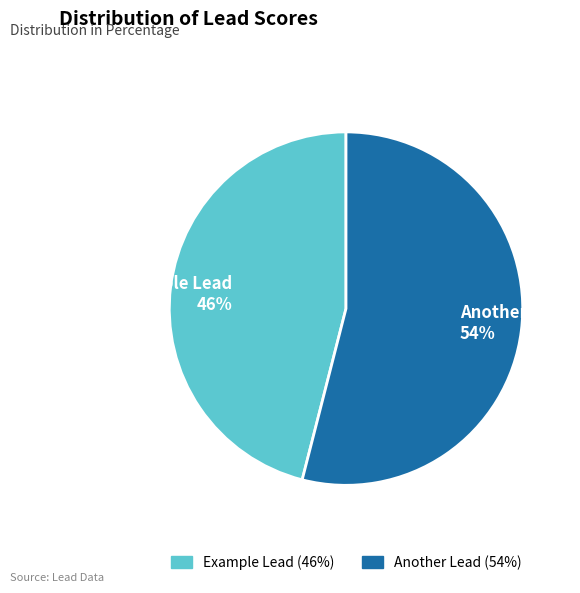

Which has a higher value, Another Lead or Example Lead?

Another Lead